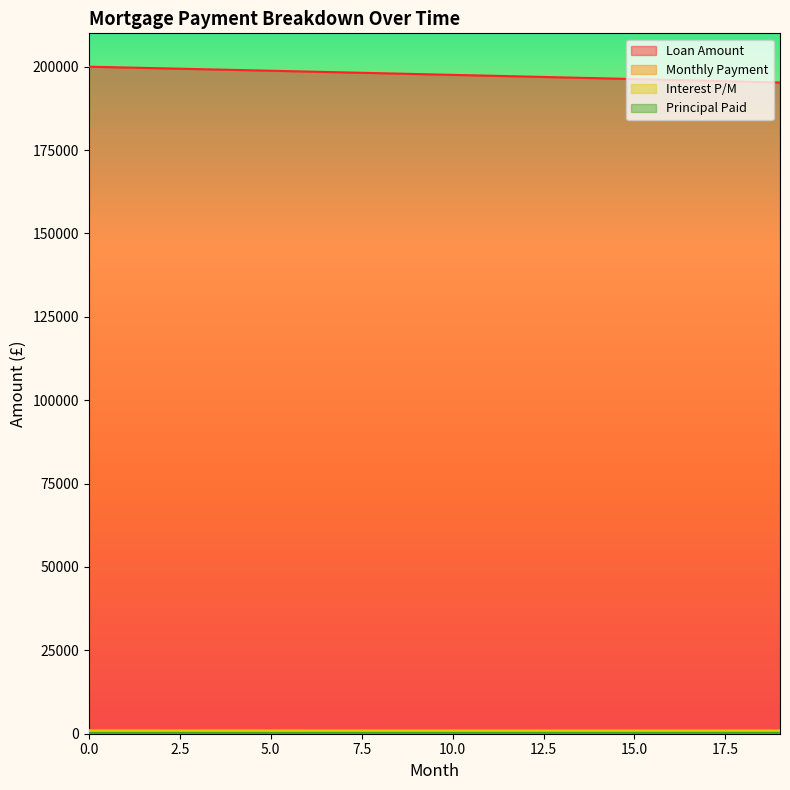

What is the greatest value displayed?

200000.0